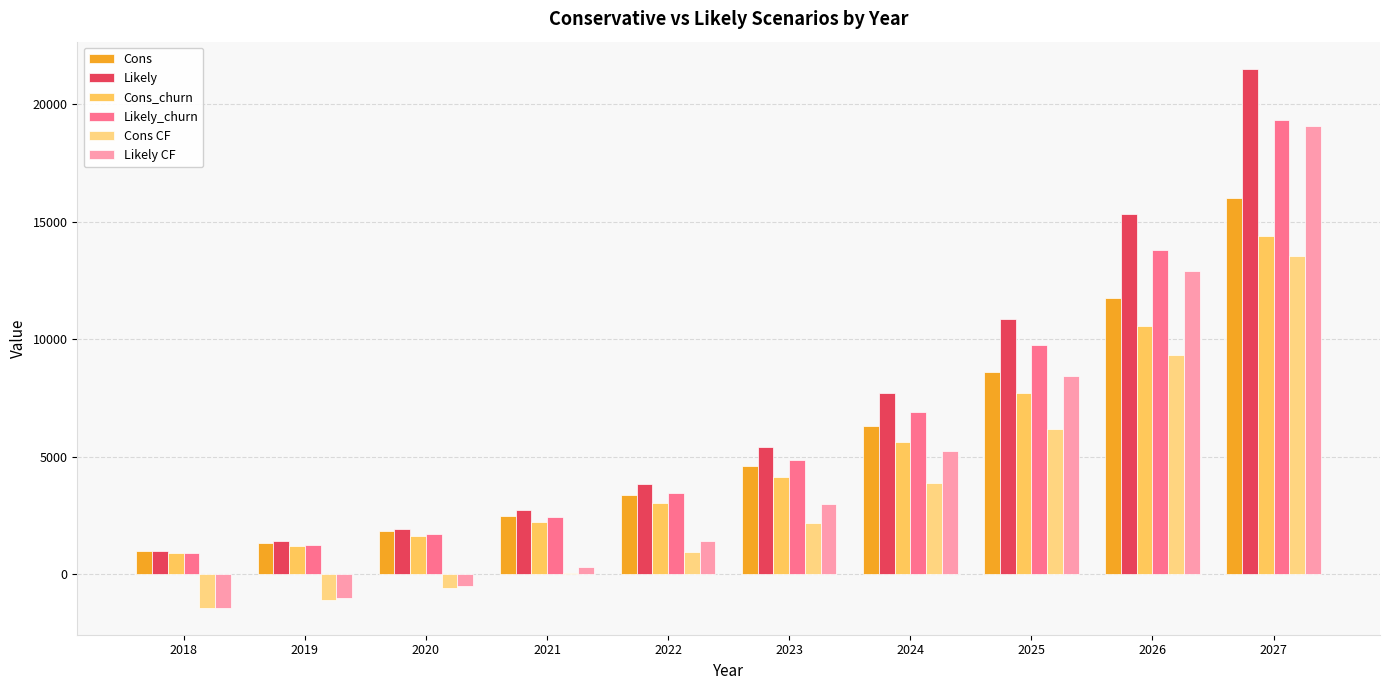

The Likely_churn series shows 1708.8 at 2020. True or false?

True